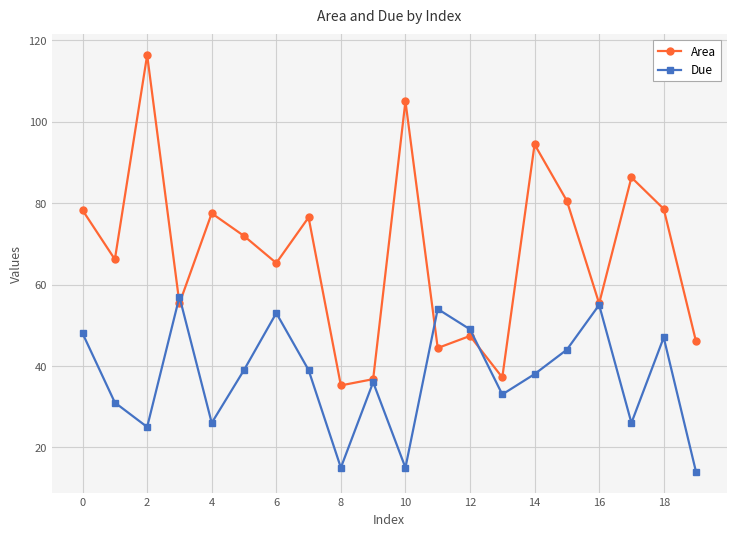

List the series in order of their overall mean, lowest first.

Due, Area